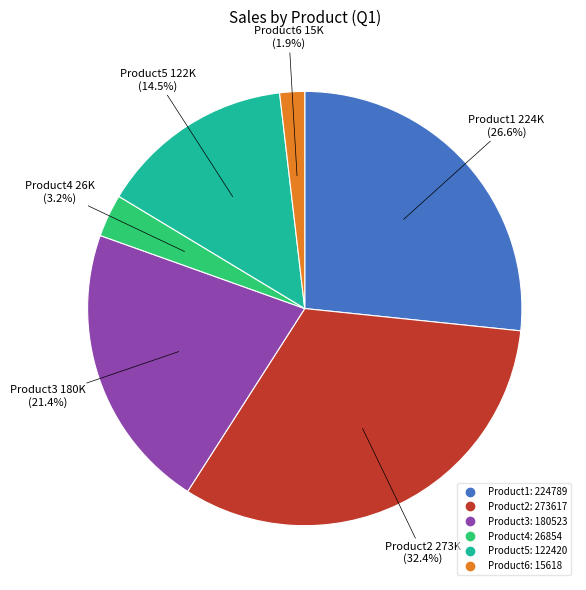

Which category has the smallest portion of the pie?

Product6